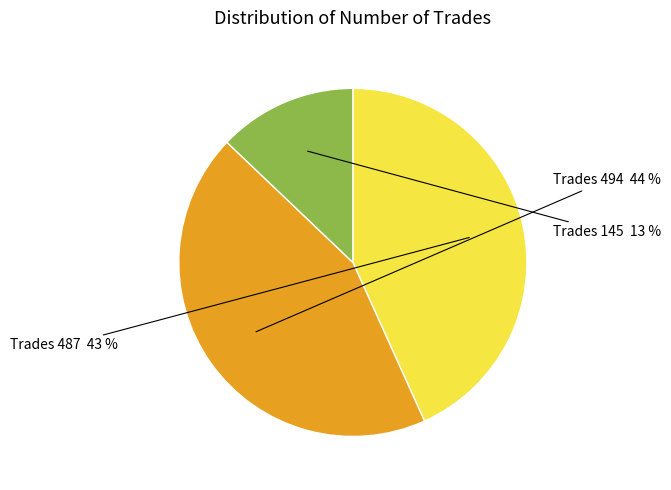

To the nearest percent, what is the difference between the largest and smallest slice percentages?

31%